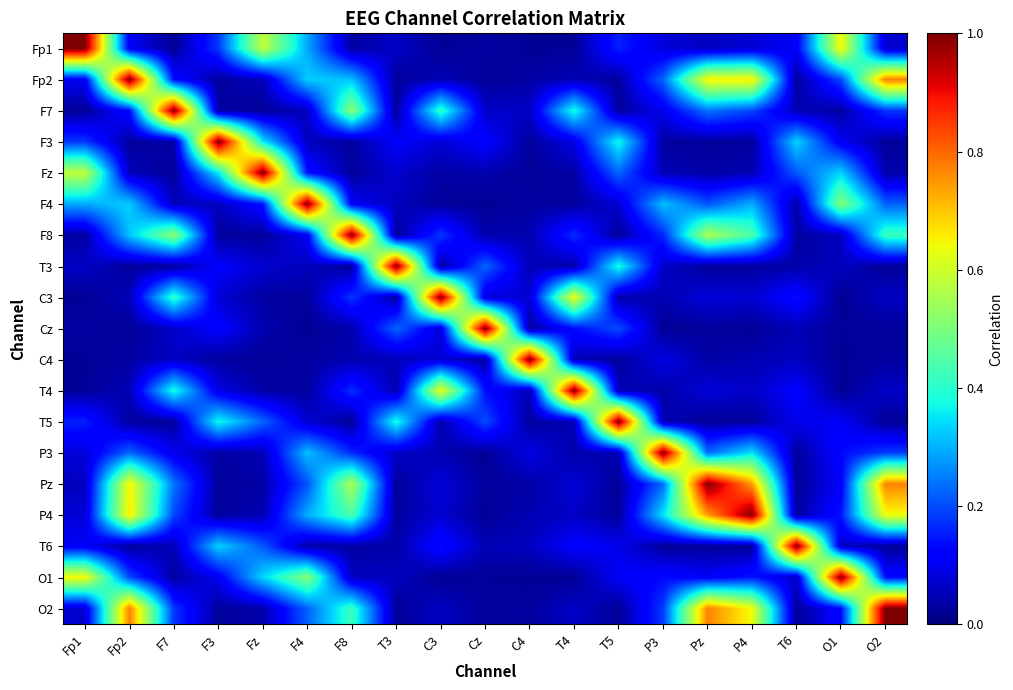

Between C4 and Fp1, which is larger?

Fp1